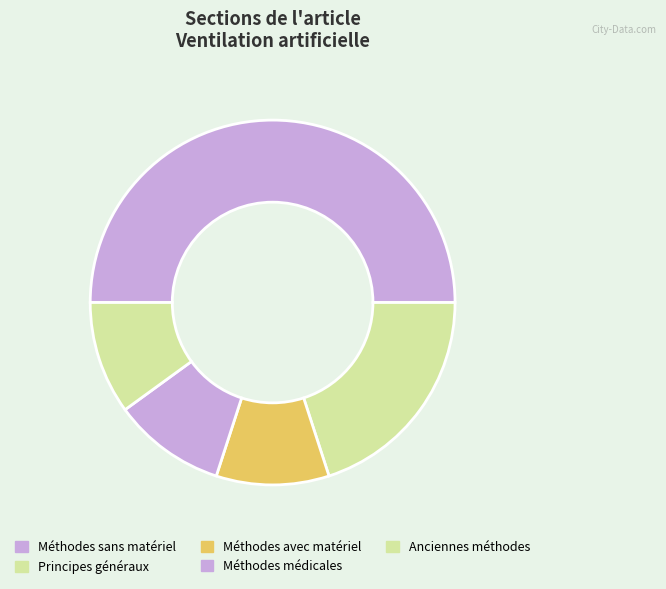

How many slices are in this pie chart?

5